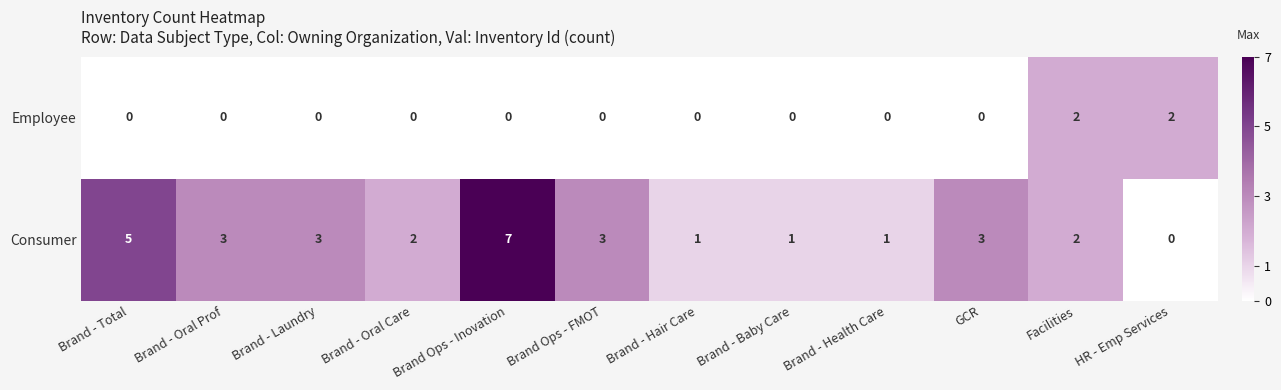

Count the Consumer values in the range 1 to 3.

9